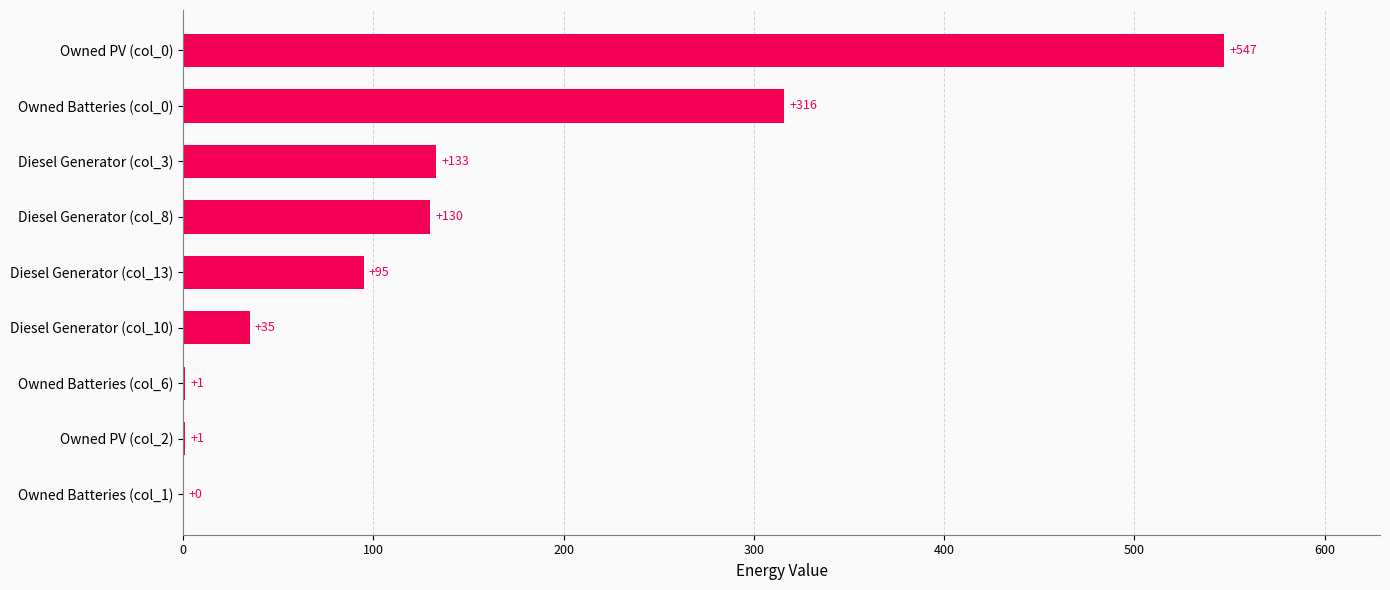

What is the maximum value shown in the chart?

547